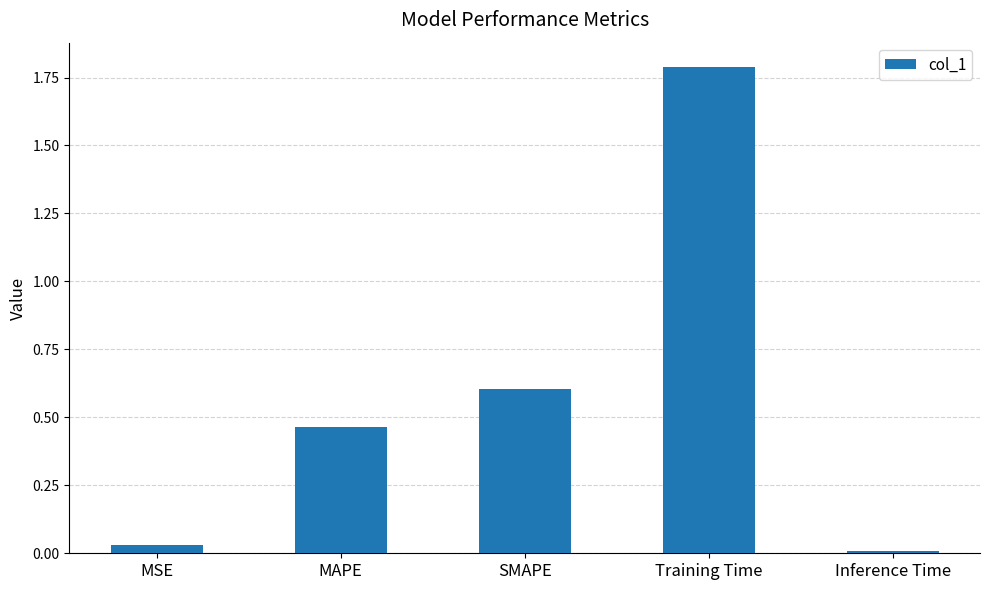

The chart shows a value of 2.7 at Training Time. True or false?

False